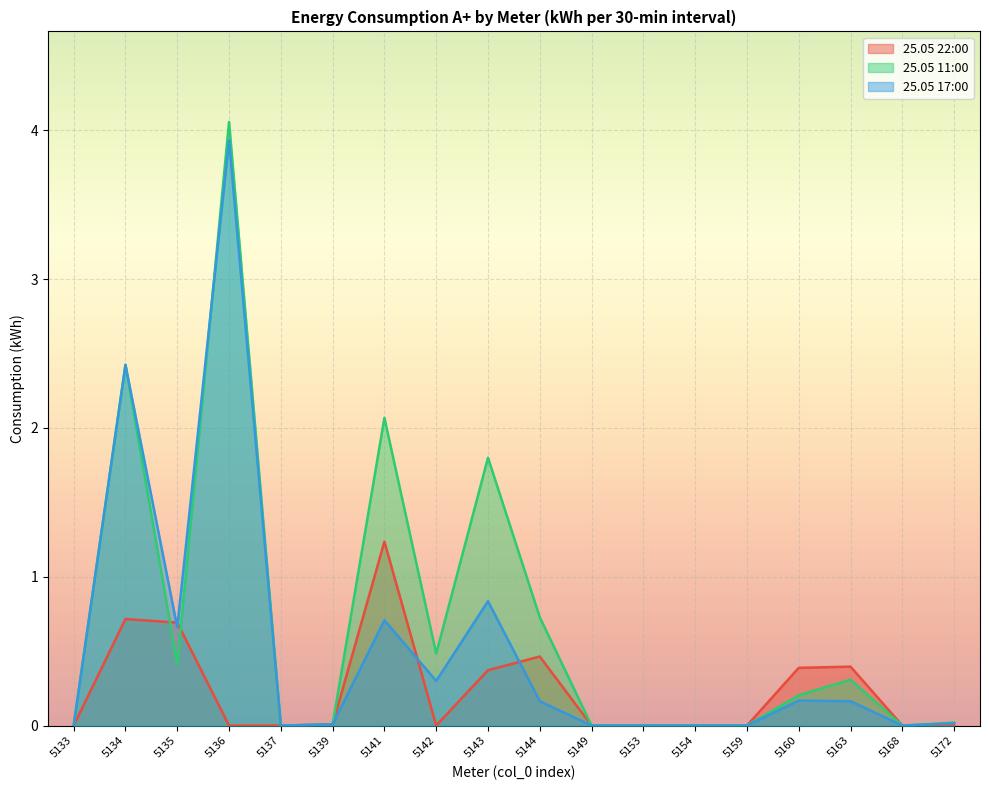

How many intersections are there between 25.05 22:00 and 25.05 17:00?

4